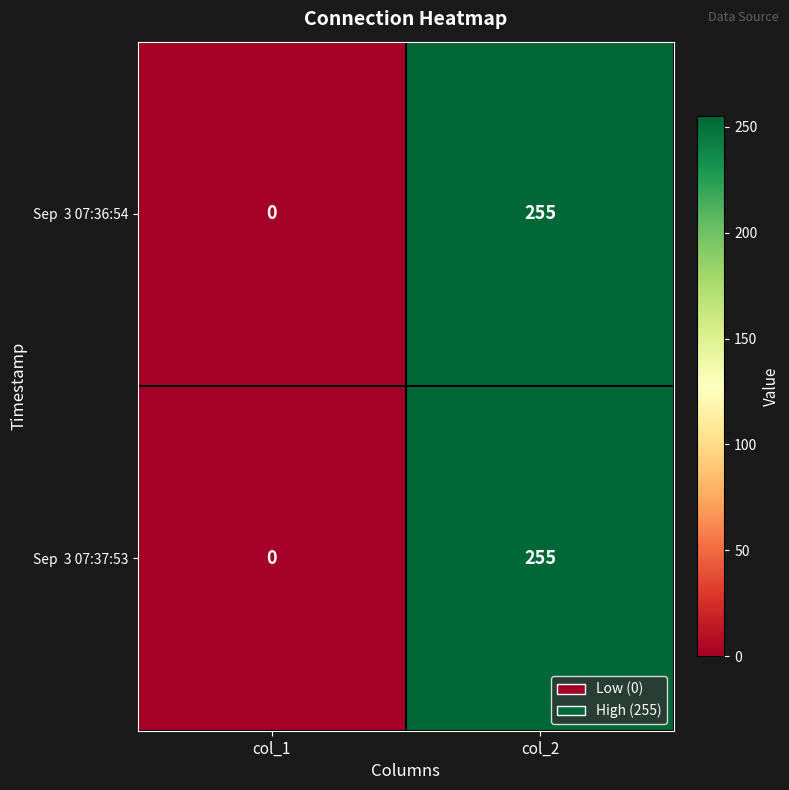

What is the total value across all series at col_2?

510